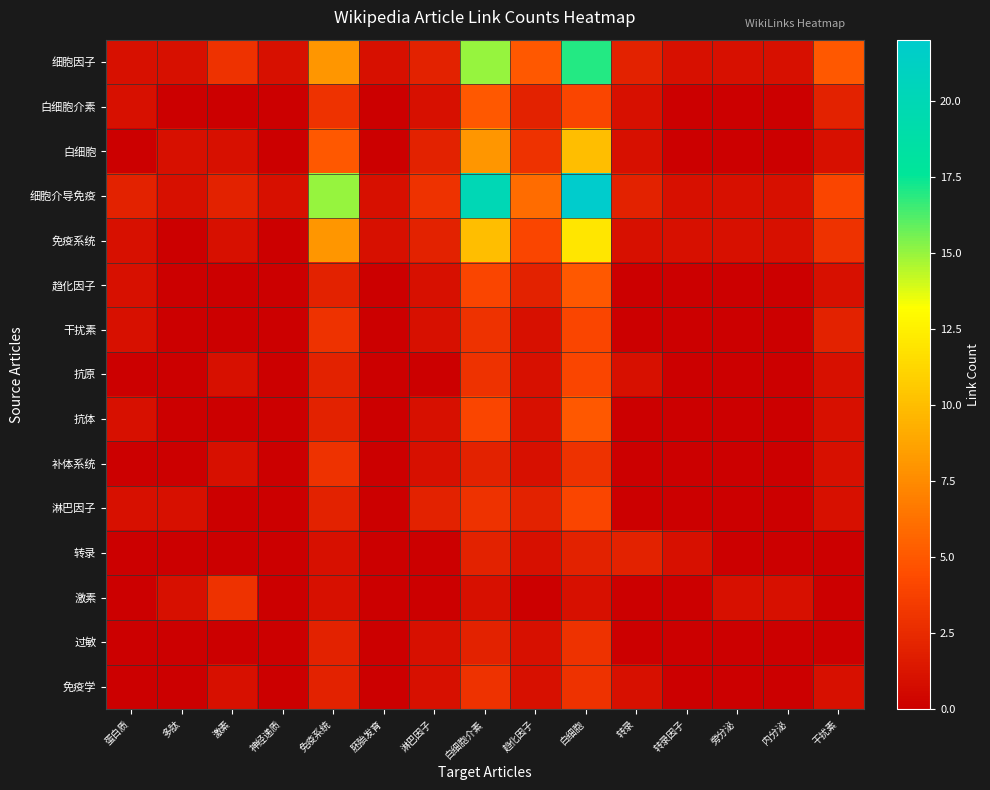

At 胚胎发育, list the series in order from smallest to largest.

白细胞介素, 白细胞, 趋化因子, 干扰素, 抗原, 抗体, 补体系统, 淋巴因子, 转录, 激素, 过敏, 免疫学, 细胞因子, 细胞介导免疫, 免疫系统